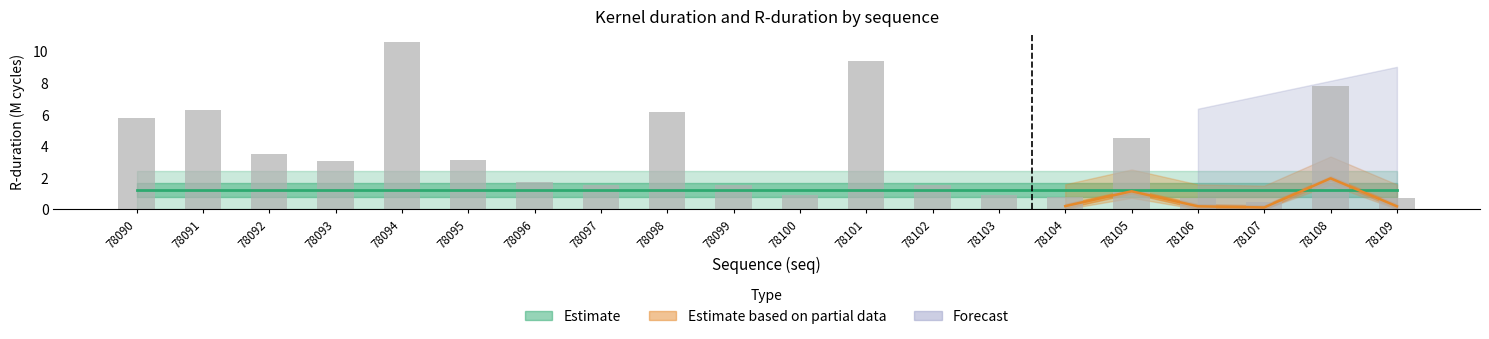

The value at 78104 is 0.8. True or false?

True